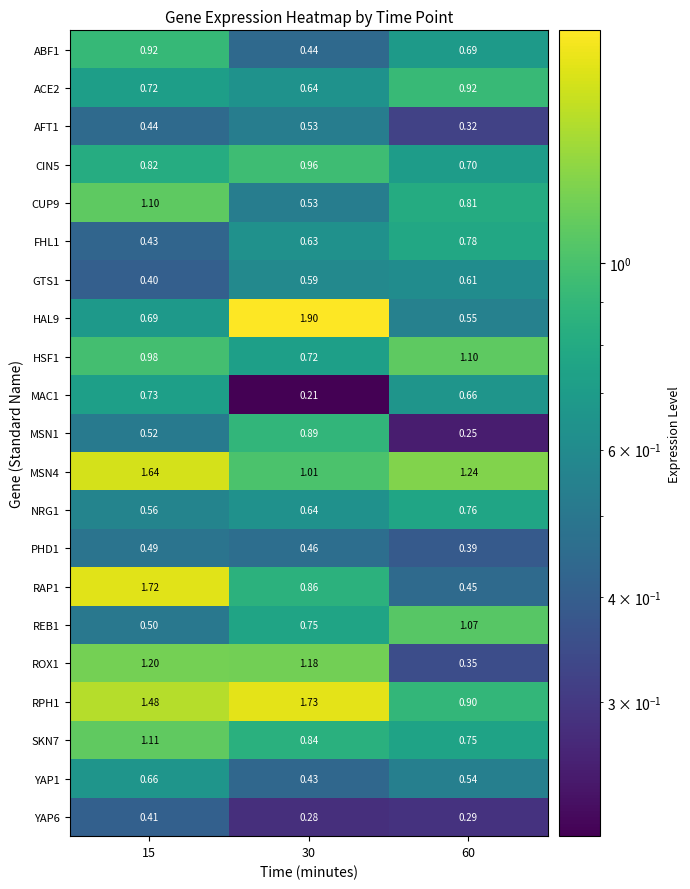

Is the value of FHL1 at 60 greater than the value of HAL9 at 30?

No